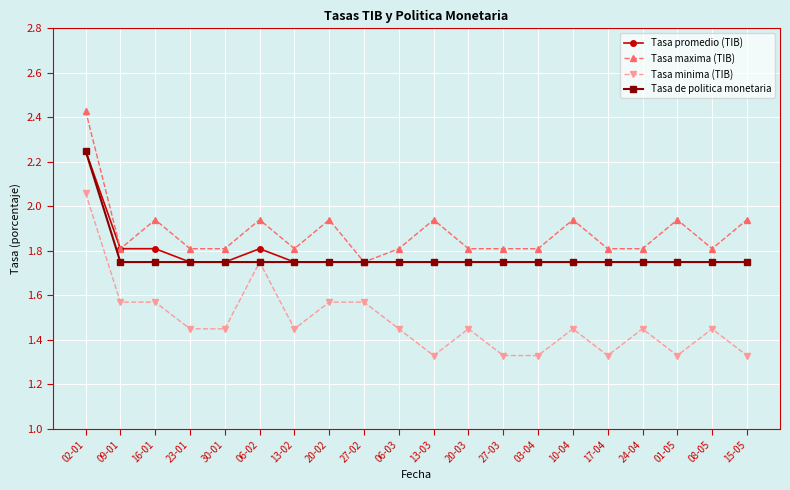

Which series has the largest total across all categories?

Tasa maxima (TIB)